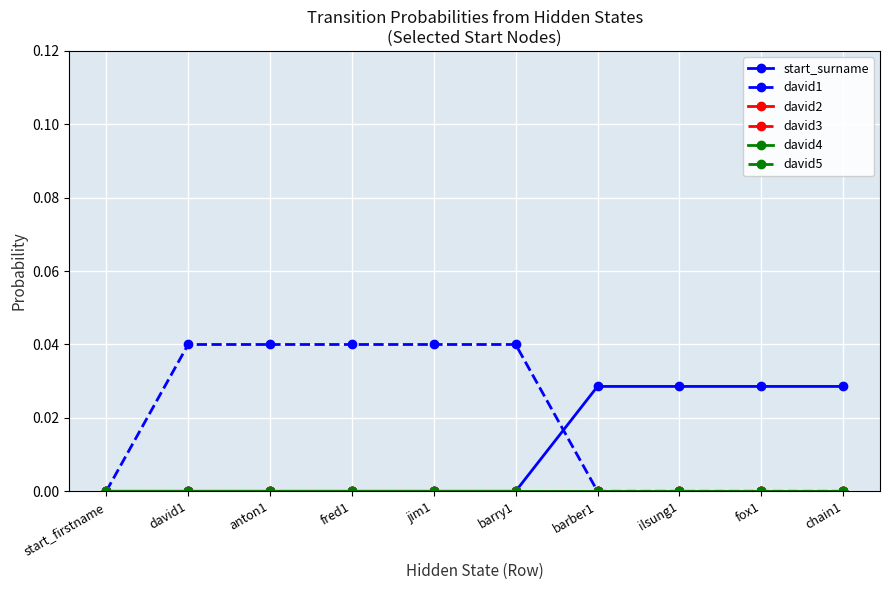

Is this an area chart (filled region under the line)?

No